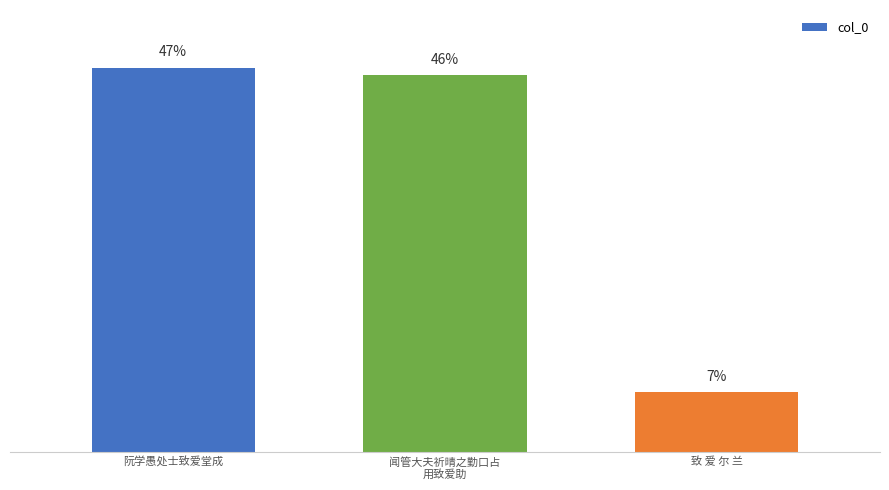

Are the bars horizontal?

No